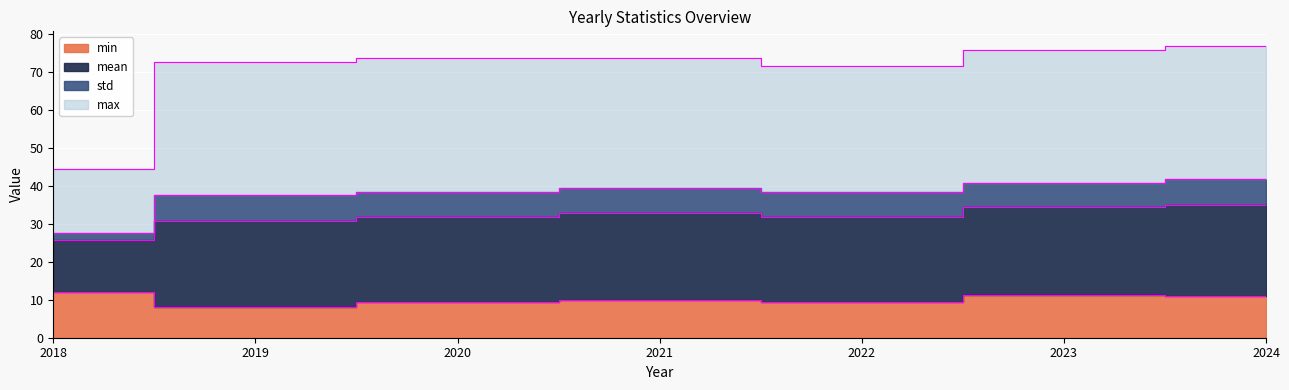

True or false: mean and min intersect in this chart.

False